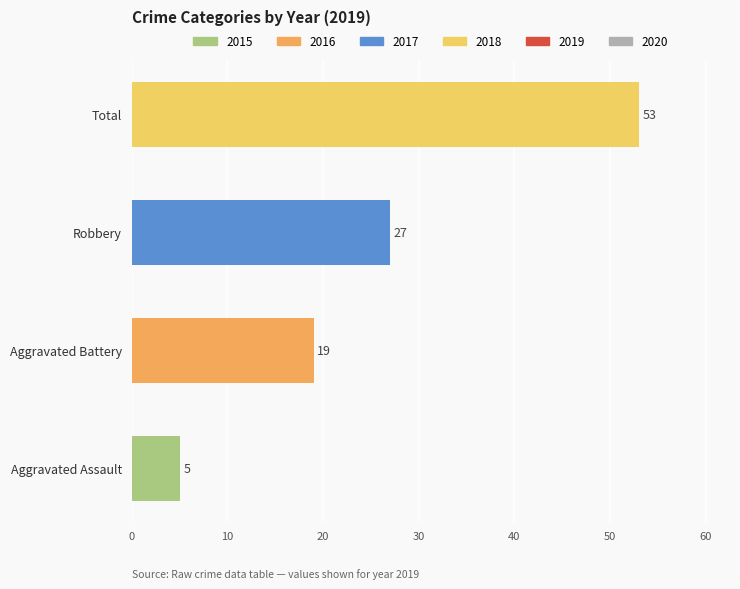

What is the ratio of the value at Aggravated Assault to the value at Aggravated Battery?

0.3